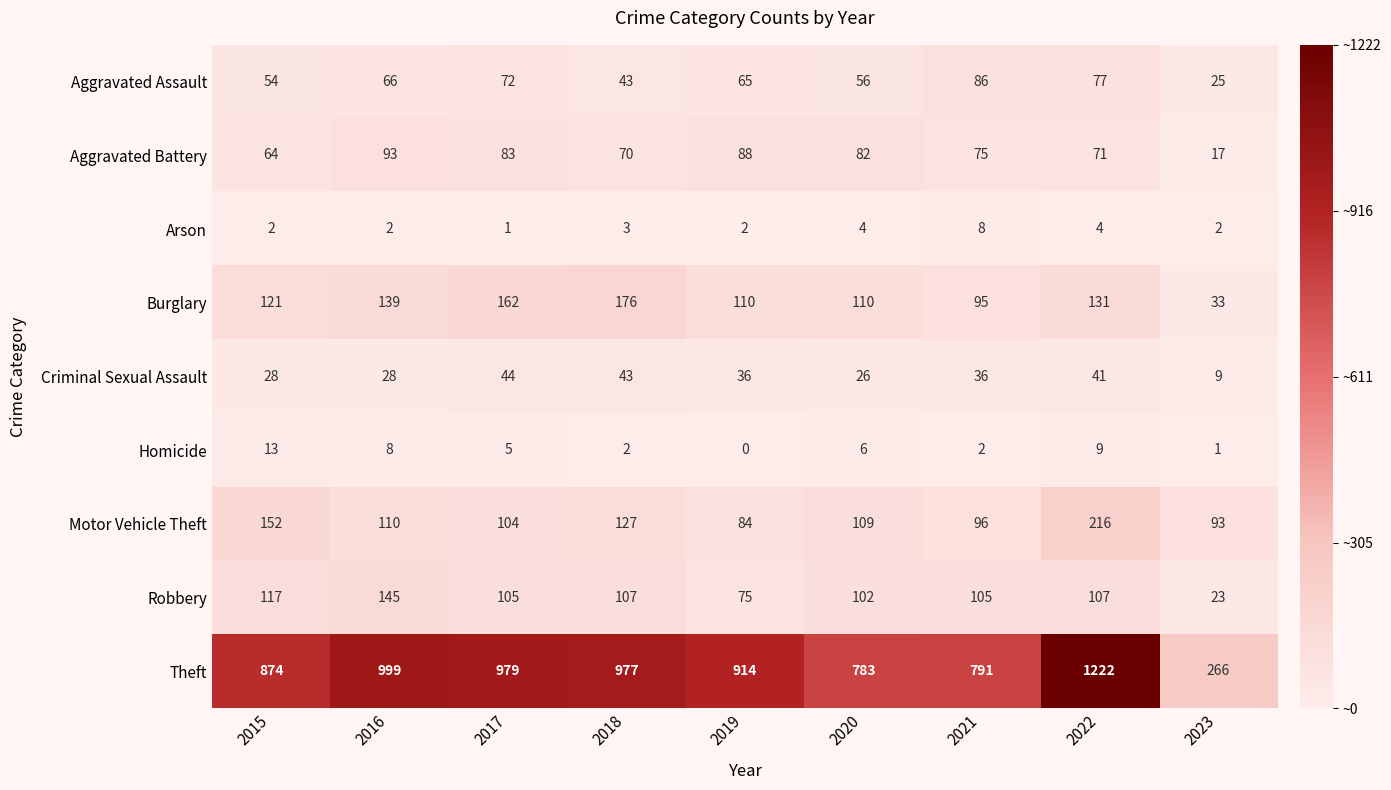

The Robbery series shows 41 at 2023. True or false?

False